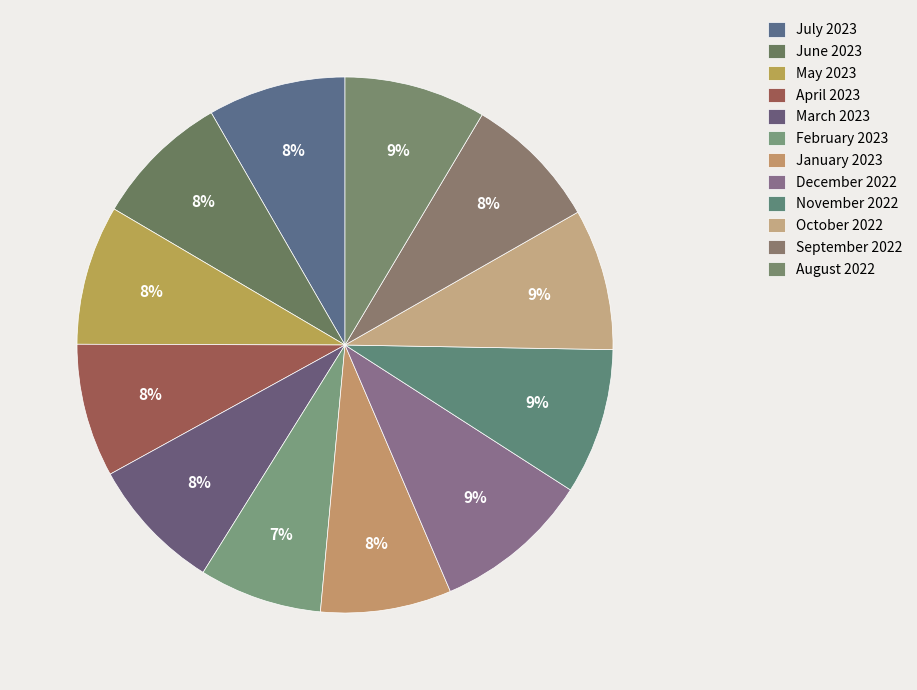

How many segments does this pie chart have?

12